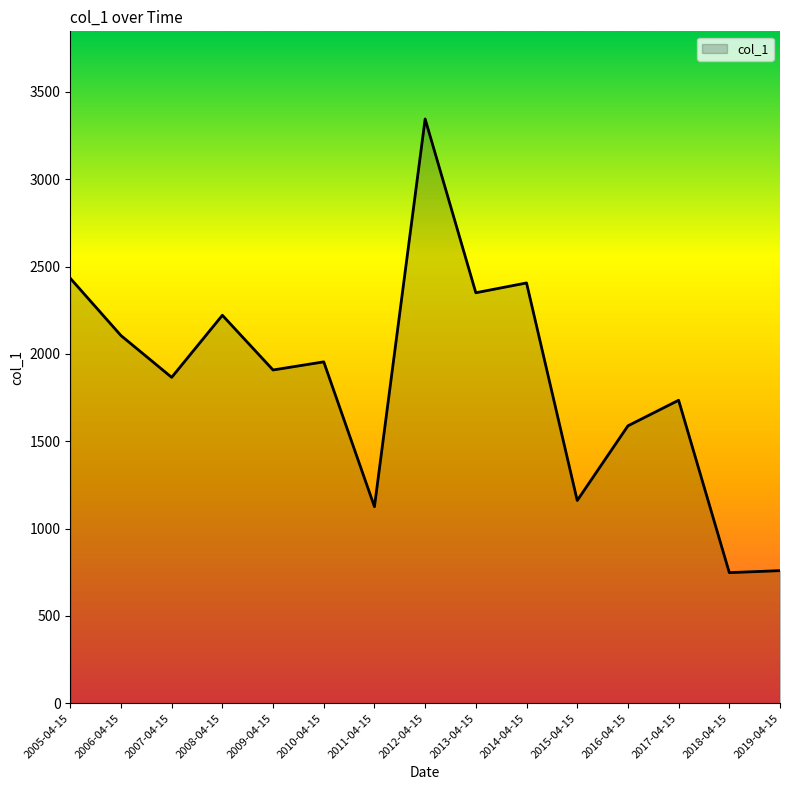

What is the smallest value displayed?

747.8